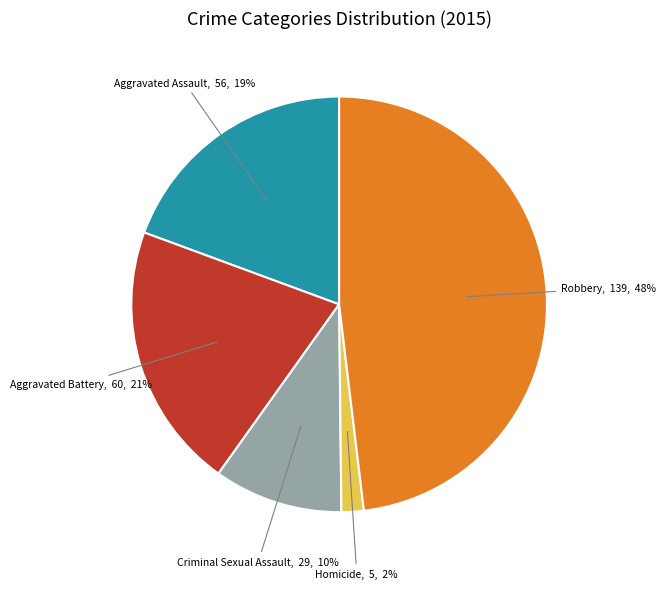

To the nearest percent, what is the difference between the largest and smallest slice percentages?

46%